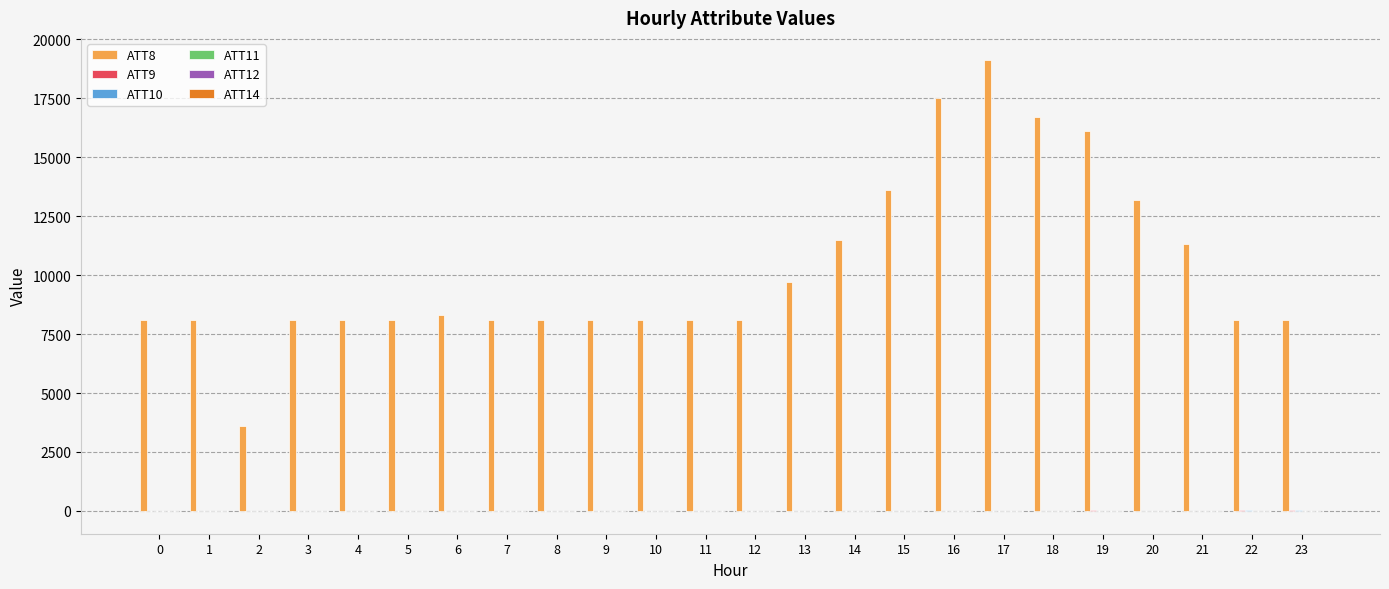

What is the maximum value shown in the chart?

19100.0